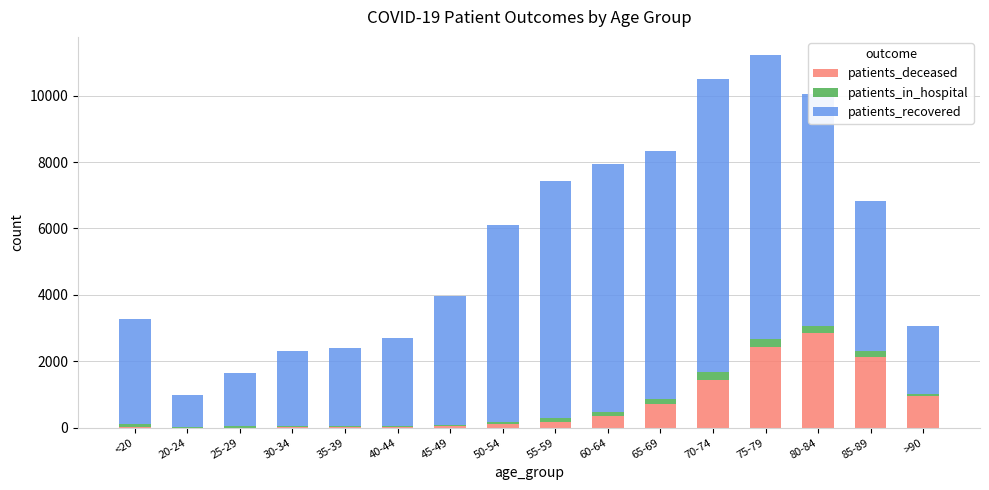

What is the maximum value for patients_deceased?

2850